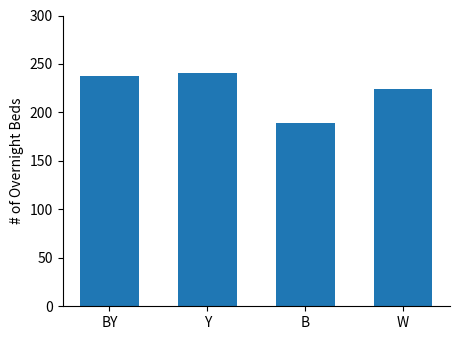

Where is the data nearest to the value 215?

W